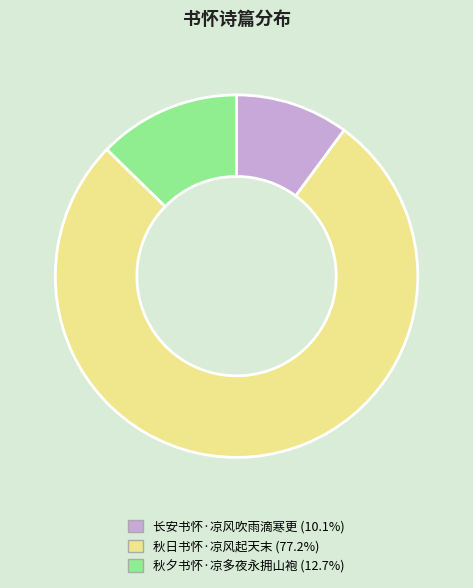

What is the ratio of the value at 秋日书怀·凉风起天末 to the value at 秋夕书怀·凉多夜永拥山袍?

6.1